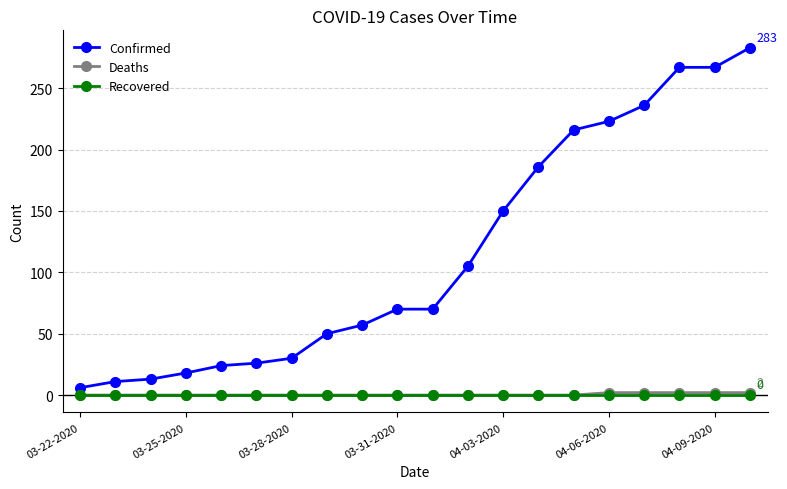

Which series has the largest total across all categories?

Confirmed